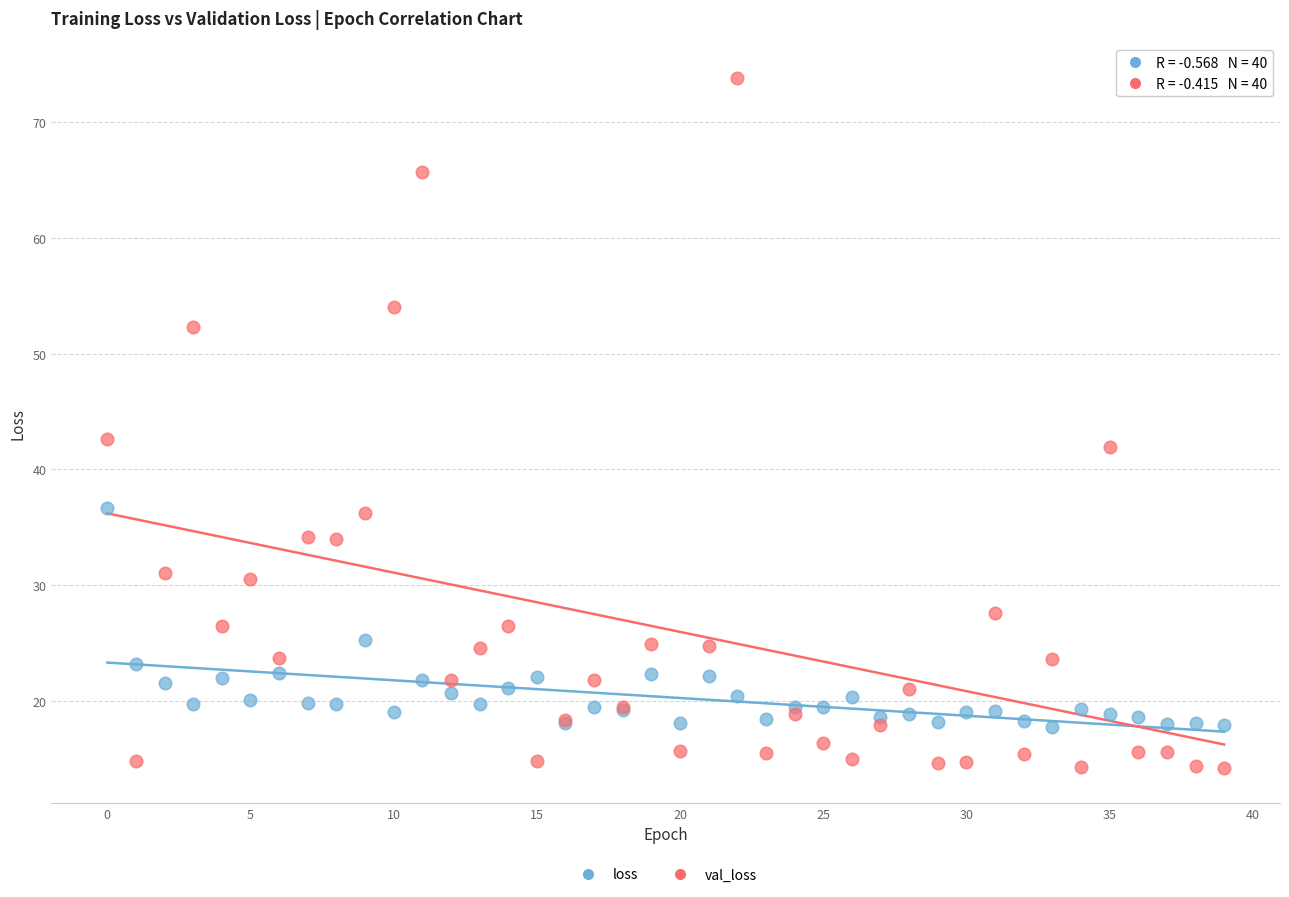

What are all the series names shown in the legend?

loss, val_loss